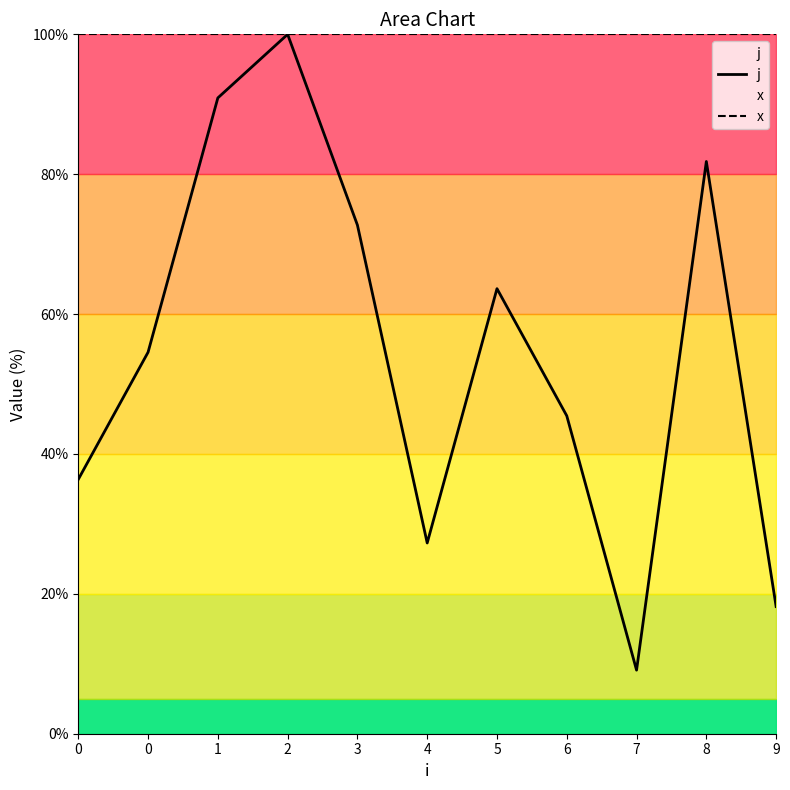

What is the sum of the j values at 2 and 9?

118.2